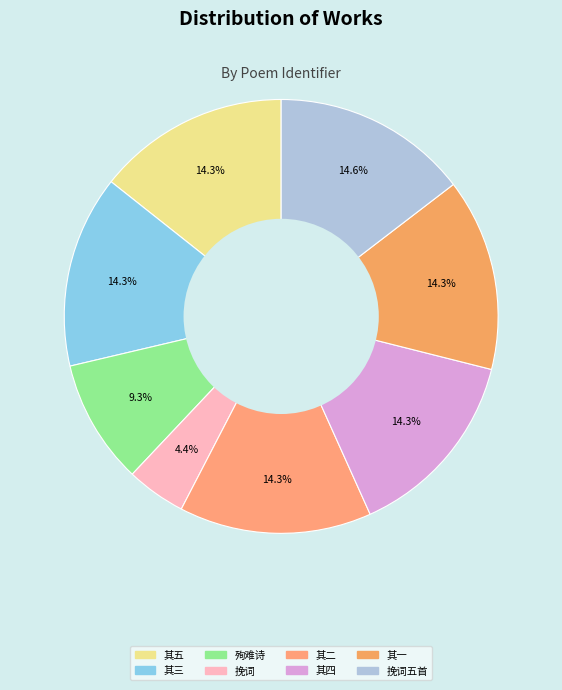

What is the largest slice in the pie chart?

故舶使知泉州赵公挽词五首